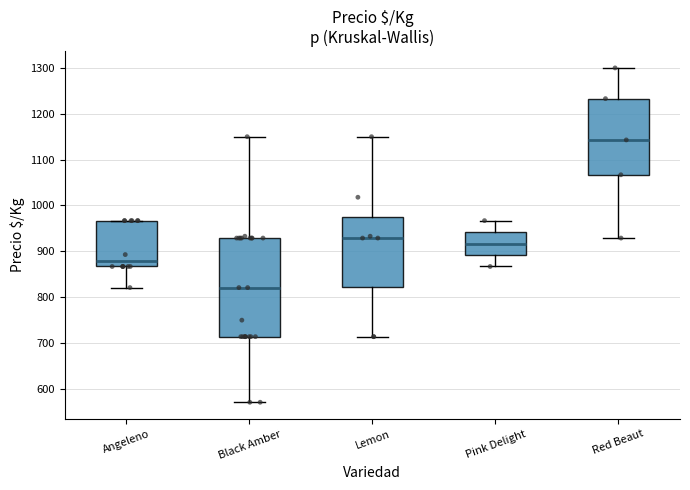

Reading left to right, transcribe this box plot: for each box, give where its median line is, the range the box spans, and where its two whiskers end, as read against the y-axis. The values are not printed on the chart, so give them approximately, as read against the axis.

Angeleno: median 880, box 870 to 970, whiskers 820 to 970
Black Amber: median 820, box 710 to 930, whiskers 570 to 1150
Lemon: median 930, box 820 to 980, whiskers 710 to 1150
Pink Delight: median 920, box 890 to 940, whiskers 870 to 970
Red Beaut: median 1140, box 1070 to 1230, whiskers 930 to 1300